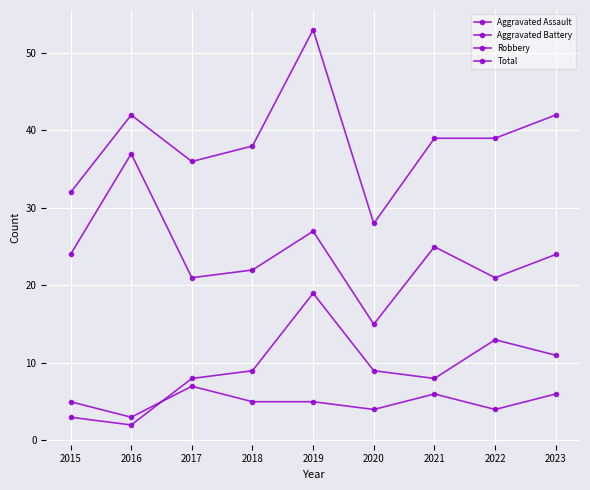

The Aggravated Battery series shows 1 at 2015. True or false?

False